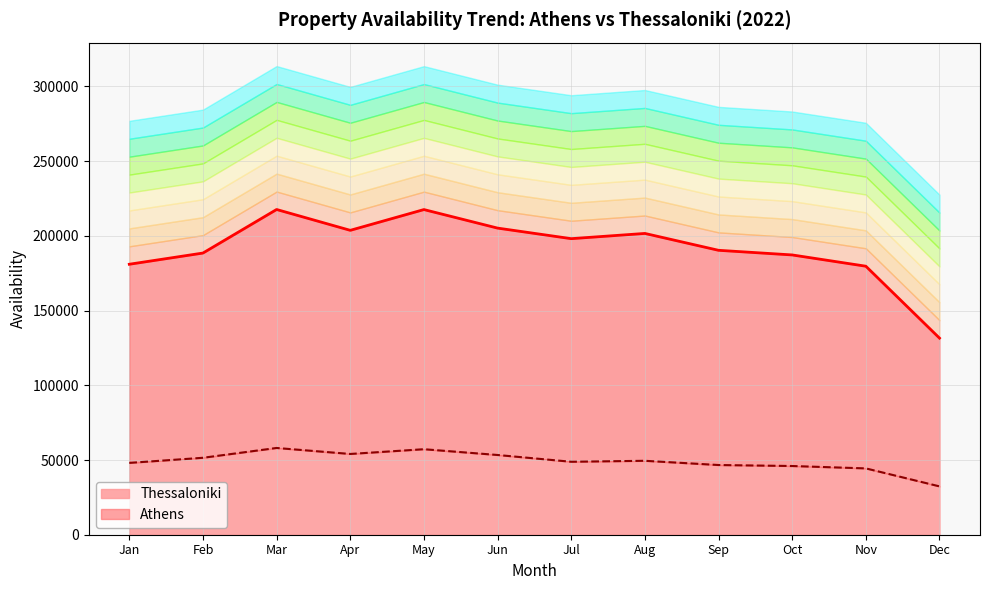

At which category does Thessaloniki_line reach its first local valley?

Apr